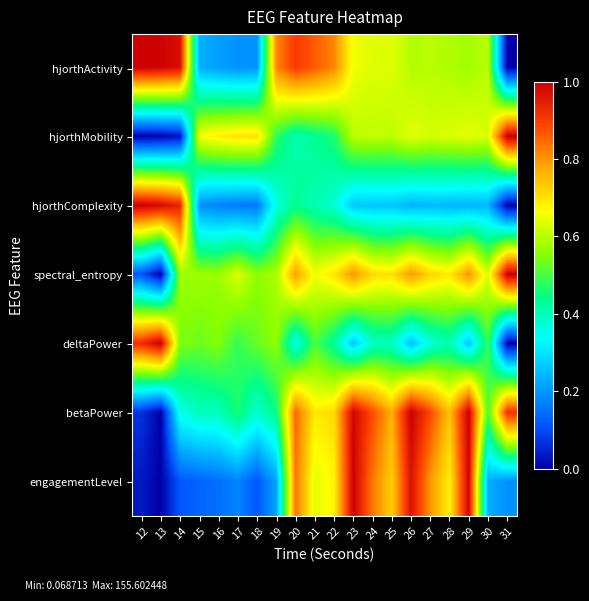

Rank the series at 23 from lowest to highest value.

deltaPower, hjorthComplexity, hjorthMobility, hjorthActivity, spectral_entropy, betaPower, engagementLevel